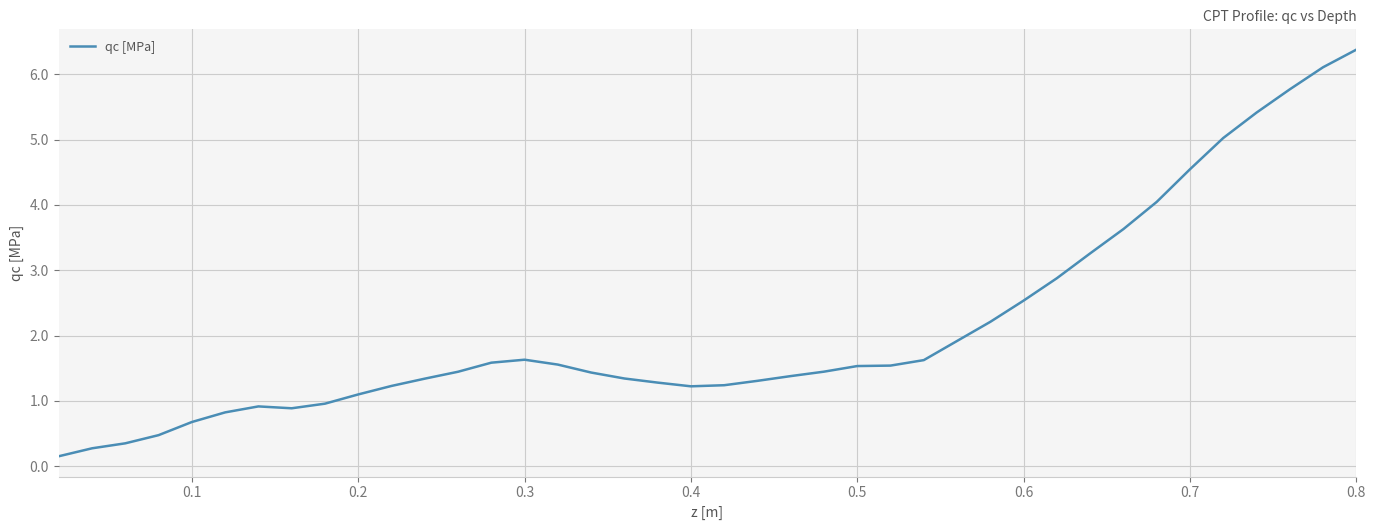

What is the maximum value shown in the chart?

6.4